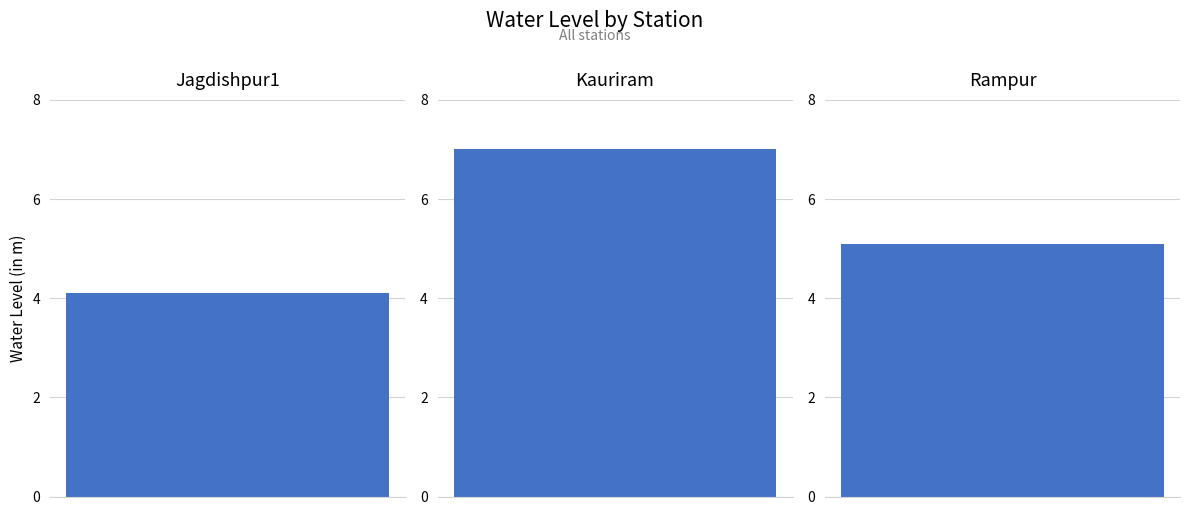

What is the label of the 3rd bar from the left?

Rampur